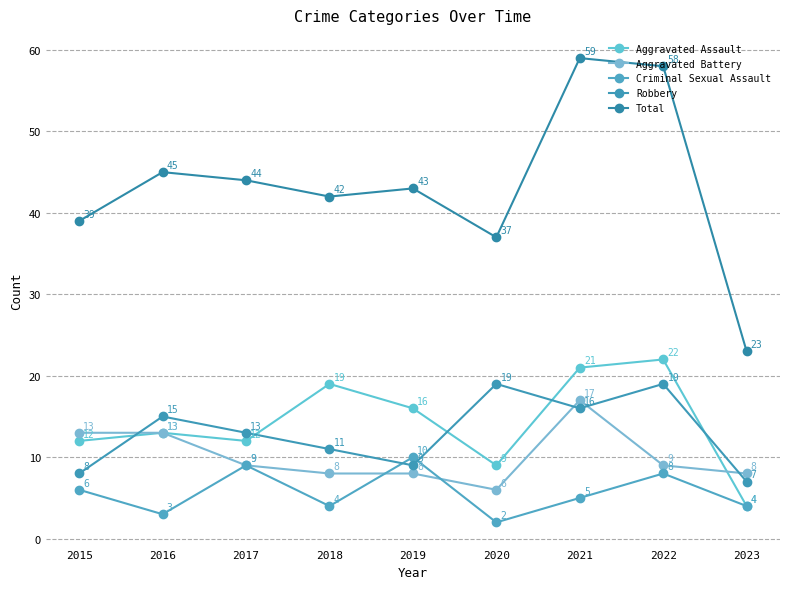

Which category has the lowest value across all series?

2020